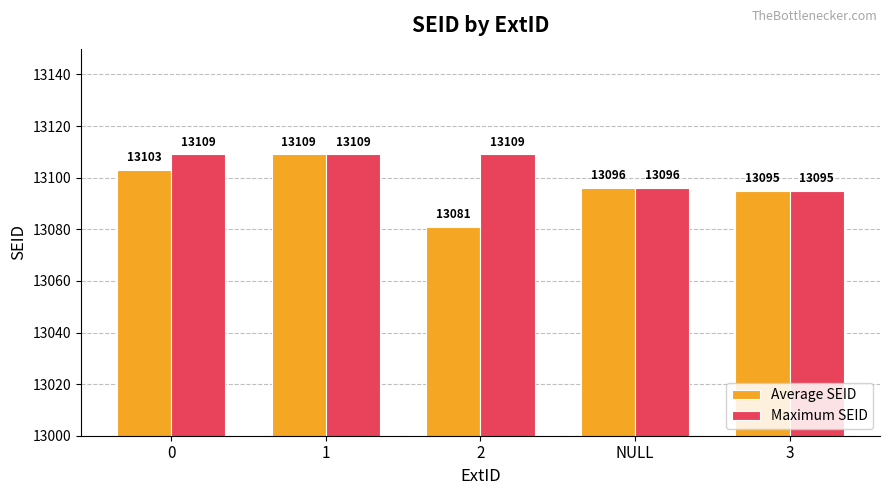

Which series has the widest spread of values?

Average SEID